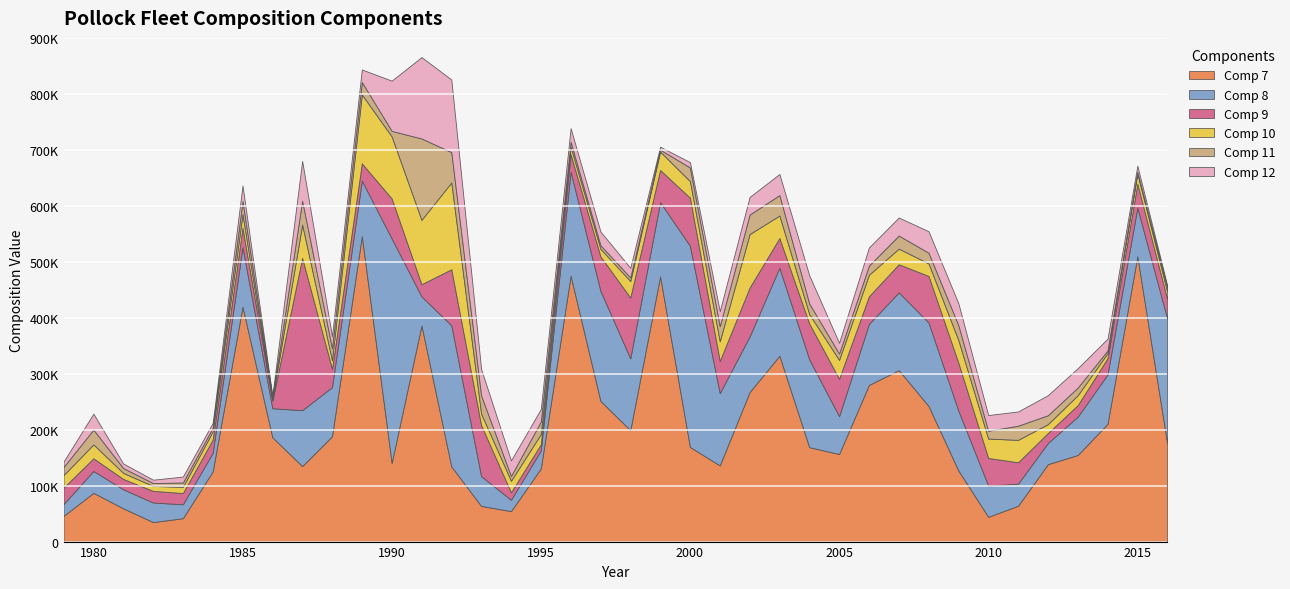

At which label does Comp_12 reach its minimum?

1986